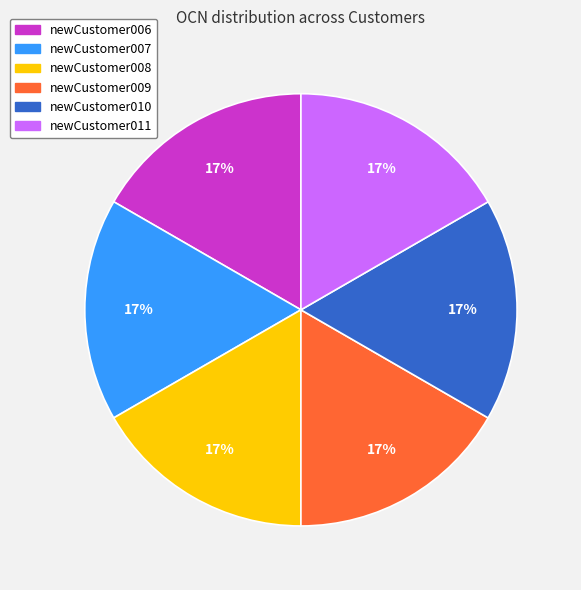

Does any single category account for the majority?

No